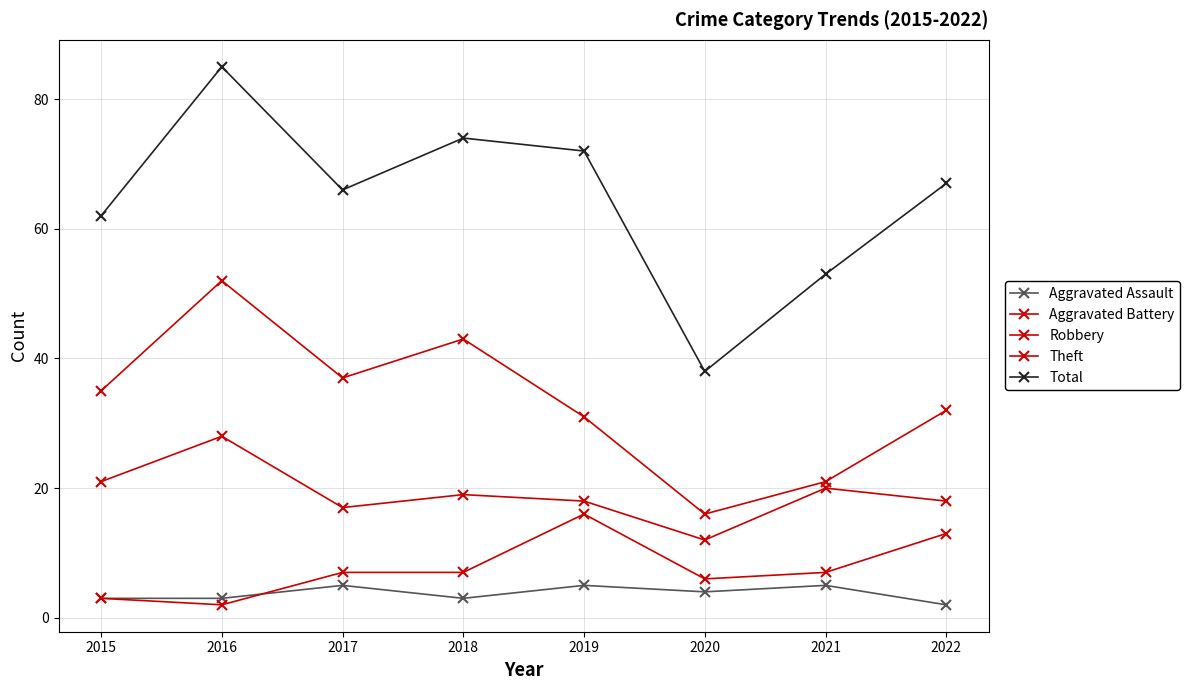

True or false: Total and Robbery cross at least once.

False